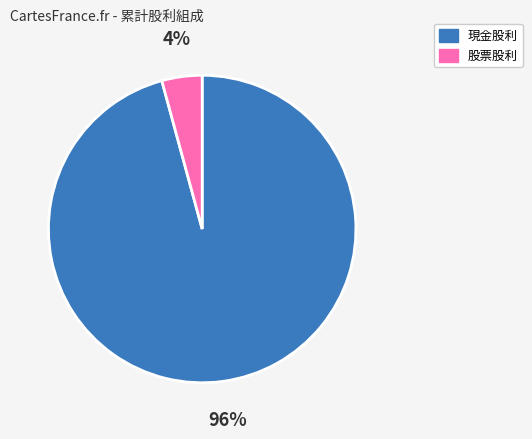

What is the smallest slice in the pie chart?

股票股利